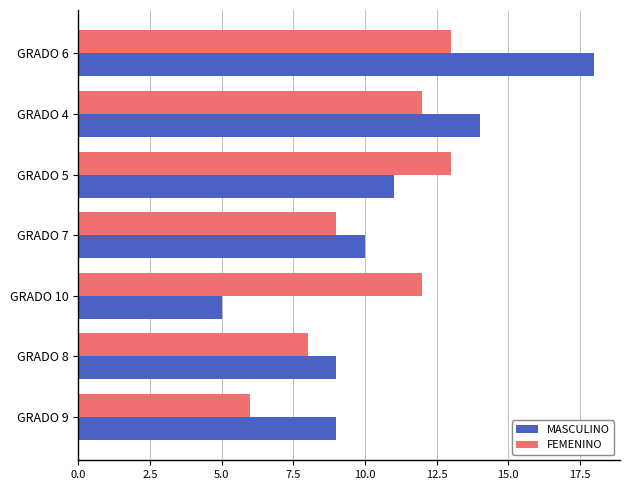

What are all the series names shown in the legend?

MASCULINO, FEMENINO